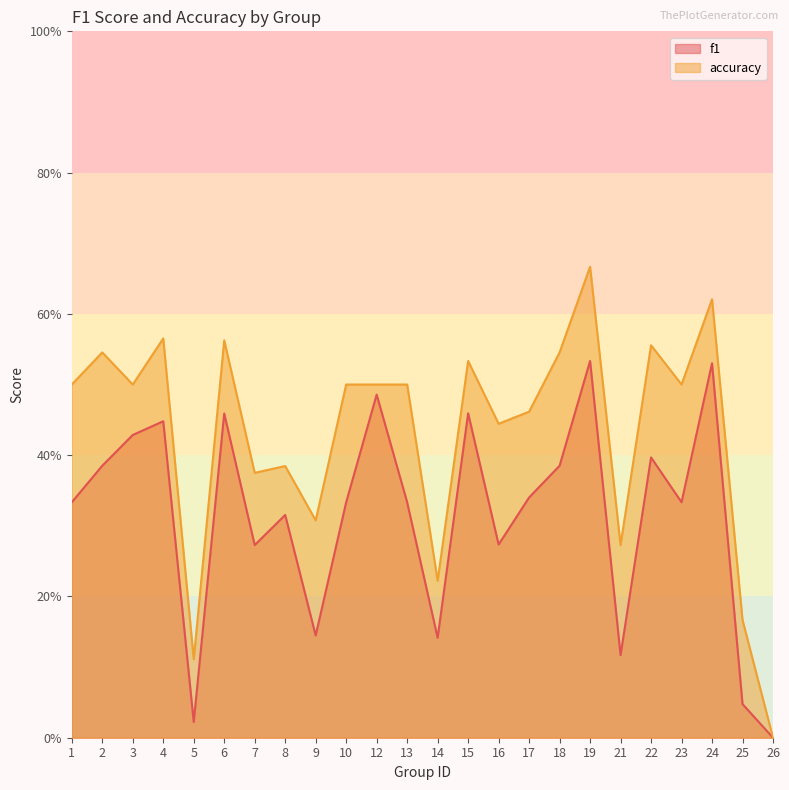

Which category has the highest value in the f1 series?

19